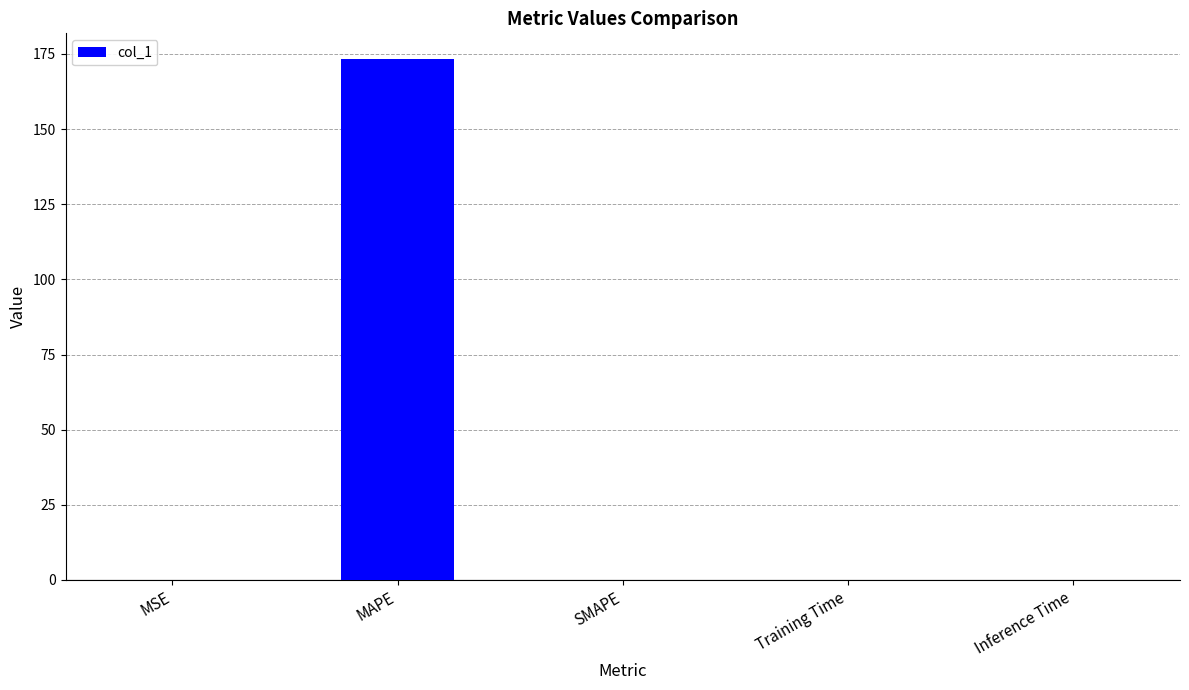

The value at MAPE is 173.2. True or false?

True